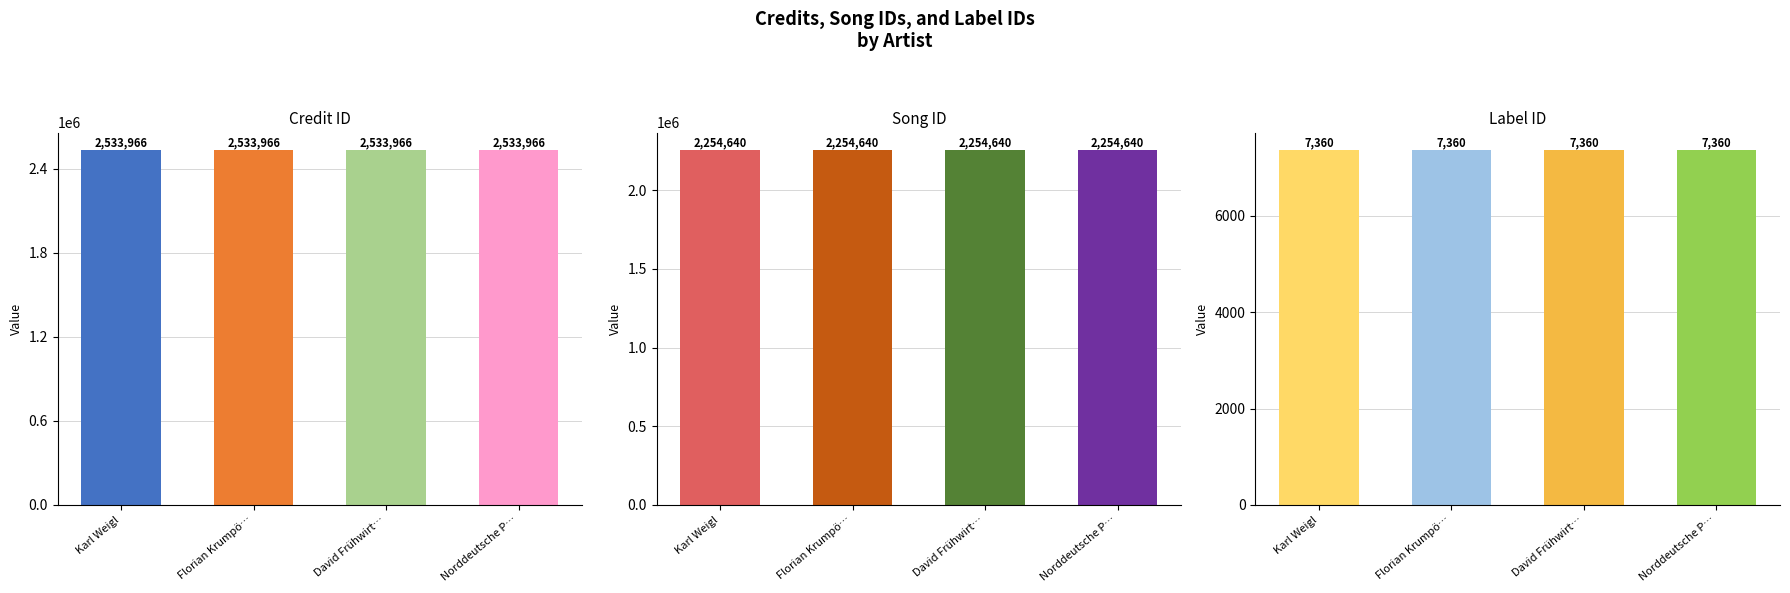

What is the difference between the highest and lowest values at Florian Krumpö…?

2526606